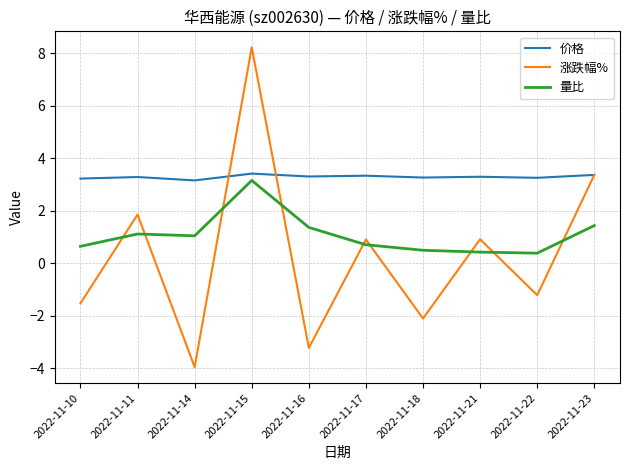

Where do 量比 and 涨跌幅% first cross each other?

2022-11-10 and 2022-11-11